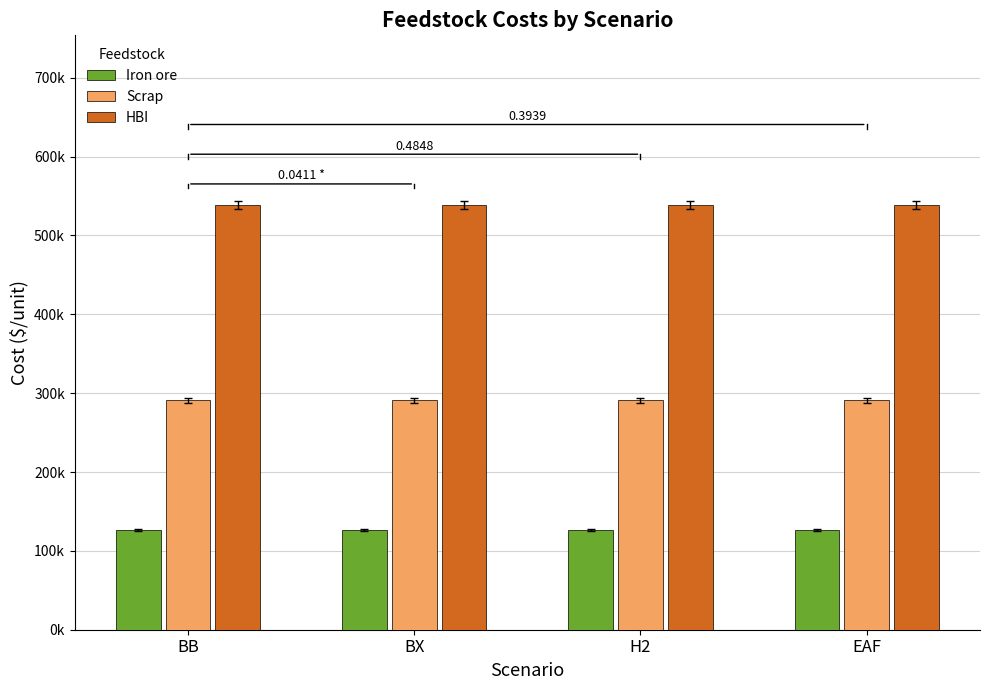

At EAF, list the series in order from largest to smallest.

HBI, Scrap, Iron ore